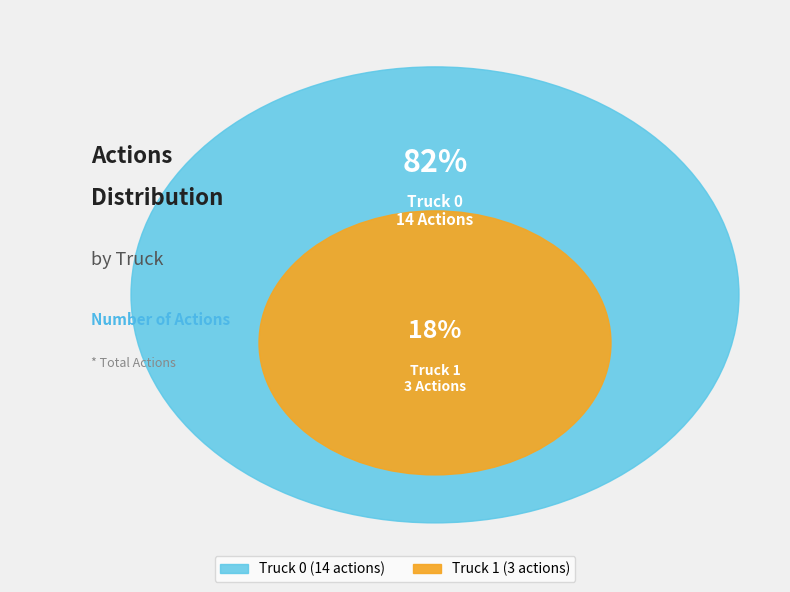

Is Truck 0 the majority of the pie?

Yes